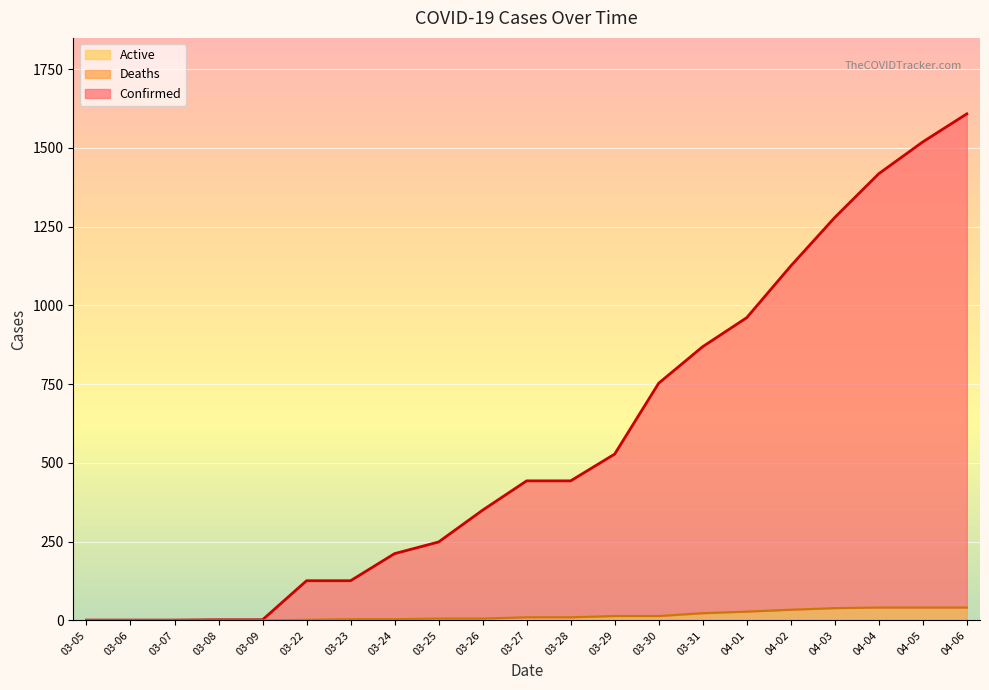

What is the label of the 6th point from the left?

03-22